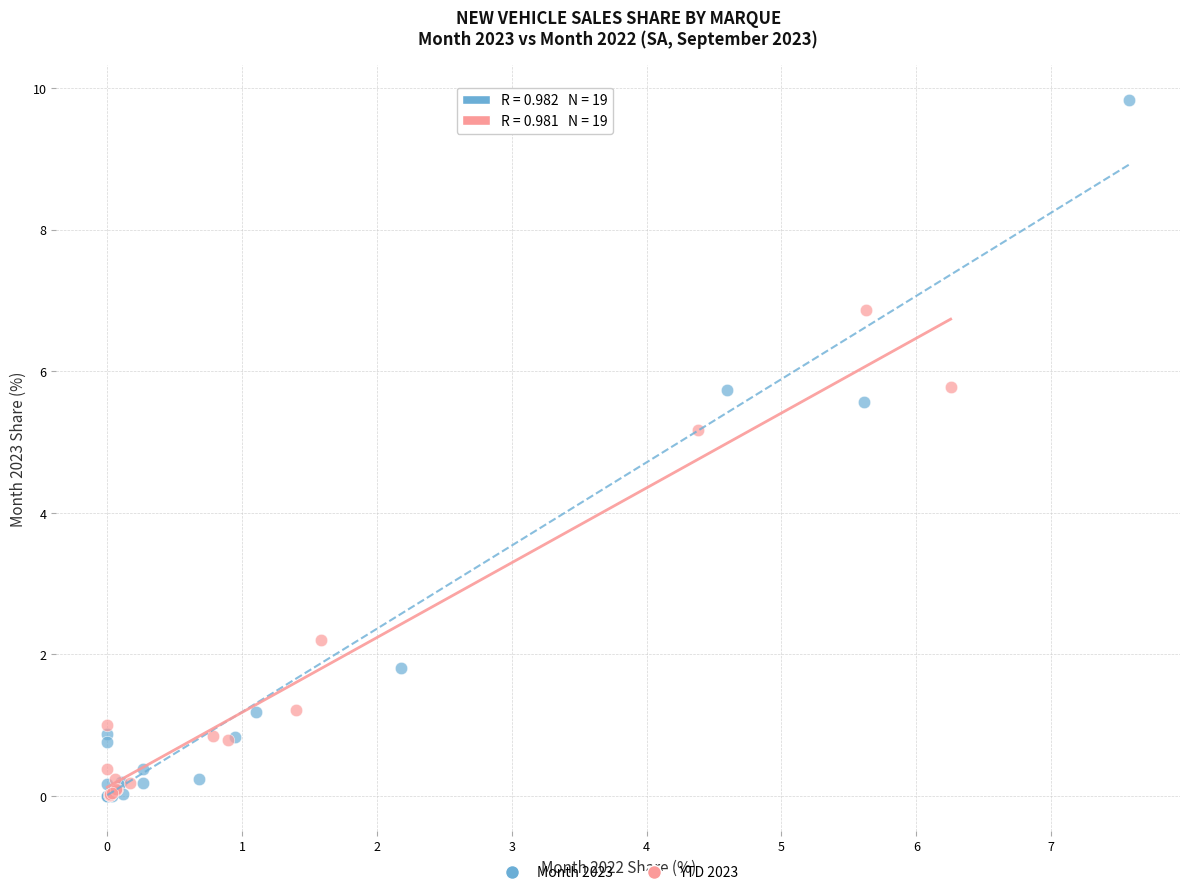

What are all the series names shown in the legend?

Month 2023, YTD 2023